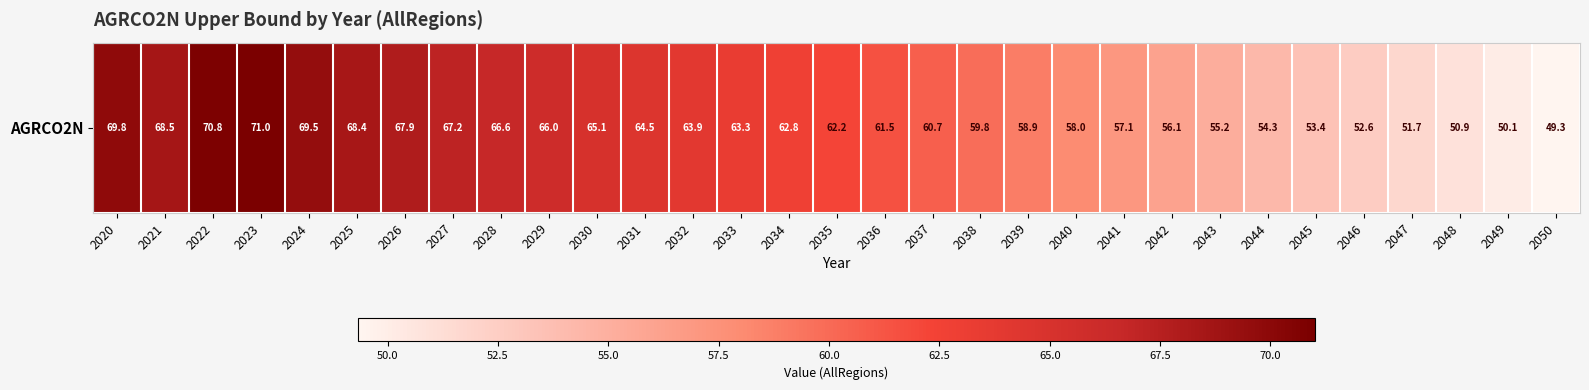

True or false: the data shows 53.4 at 2045.

True